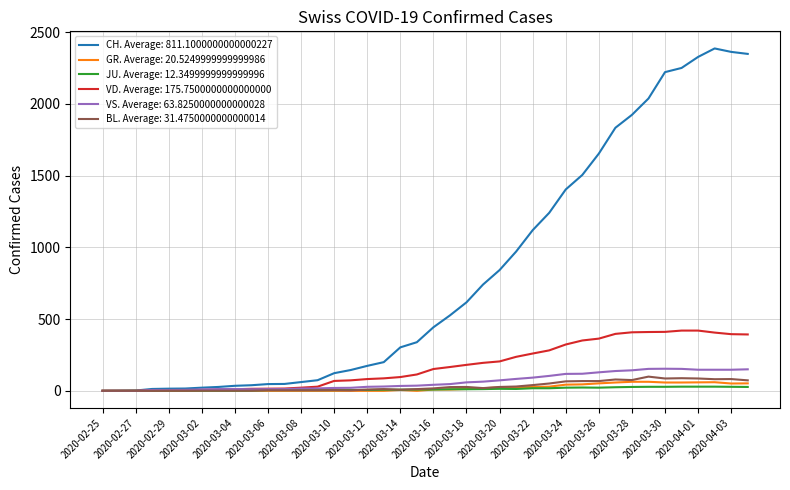

Which series has the largest total across all categories?

CH. Average: 811.1000000000000227